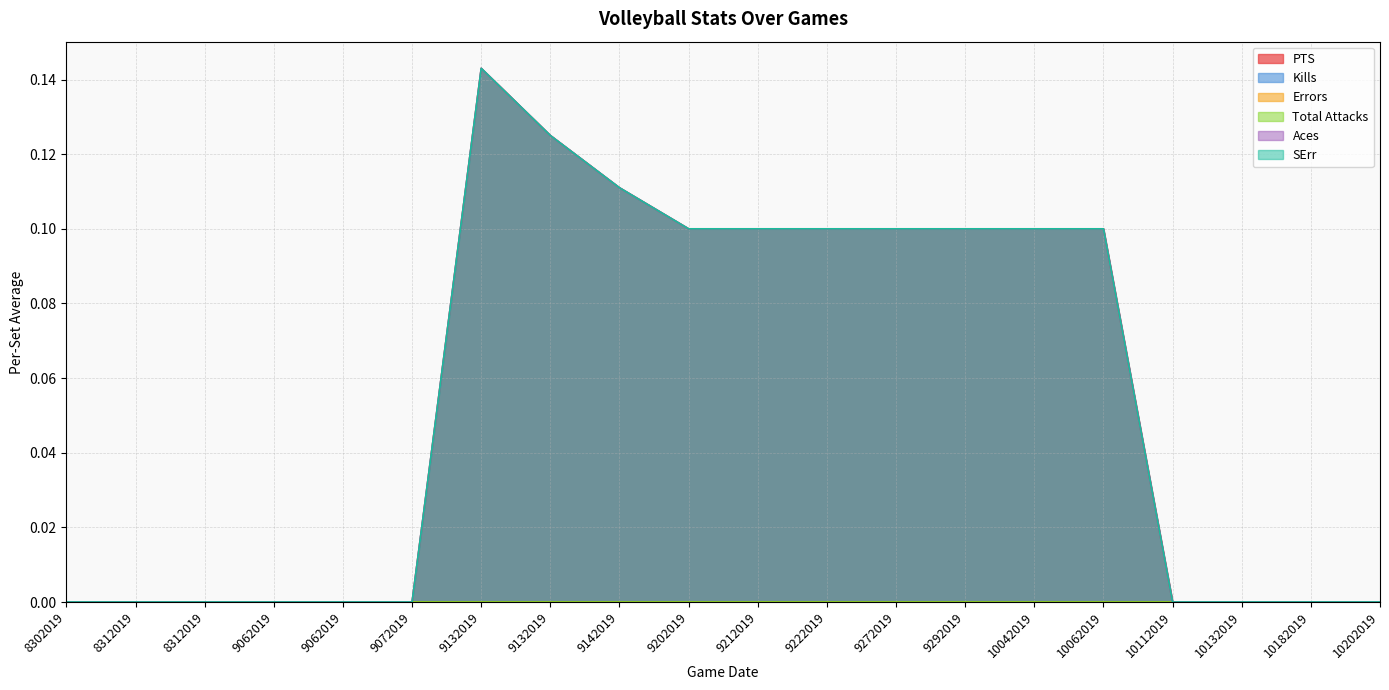

Does the chart display data point markers on the line(s)?

No